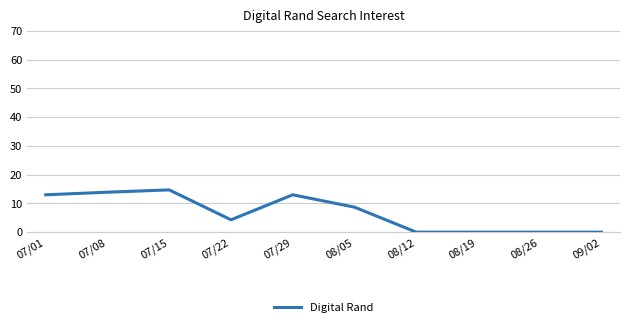

What is the difference between the maximum and minimum values?

14.7